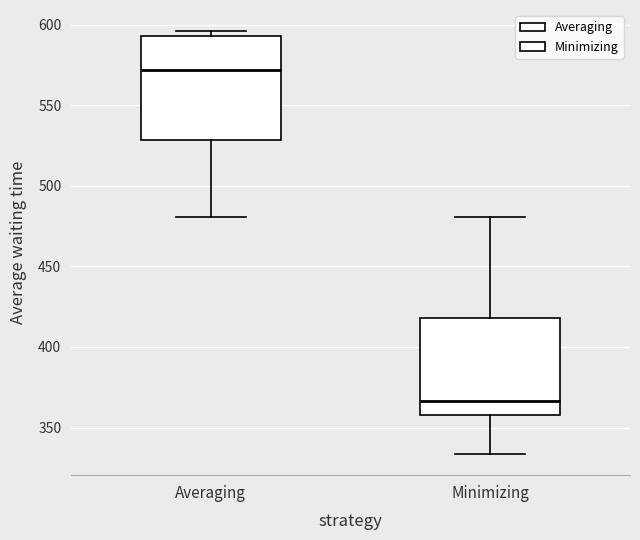

Which box has the highest median line?

Averaging